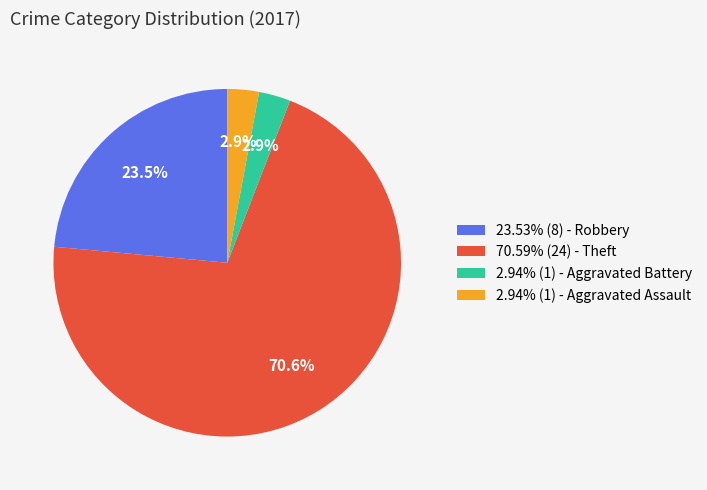

Combined, do 70.59% (24) - Theft and 23.53% (8) - Robbery account for over 50%?

Yes